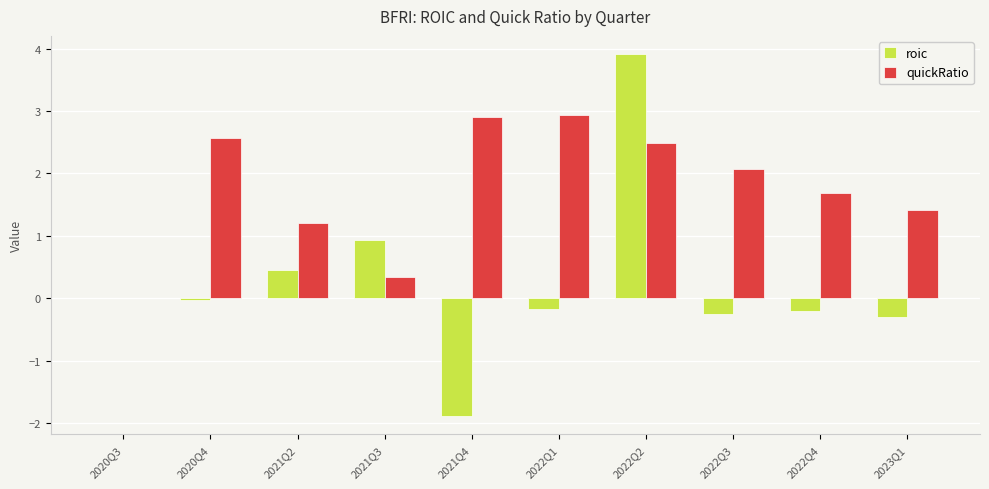

Is the value of quickRatio at 2020Q4 greater than the value of roic at 2023Q1?

Yes